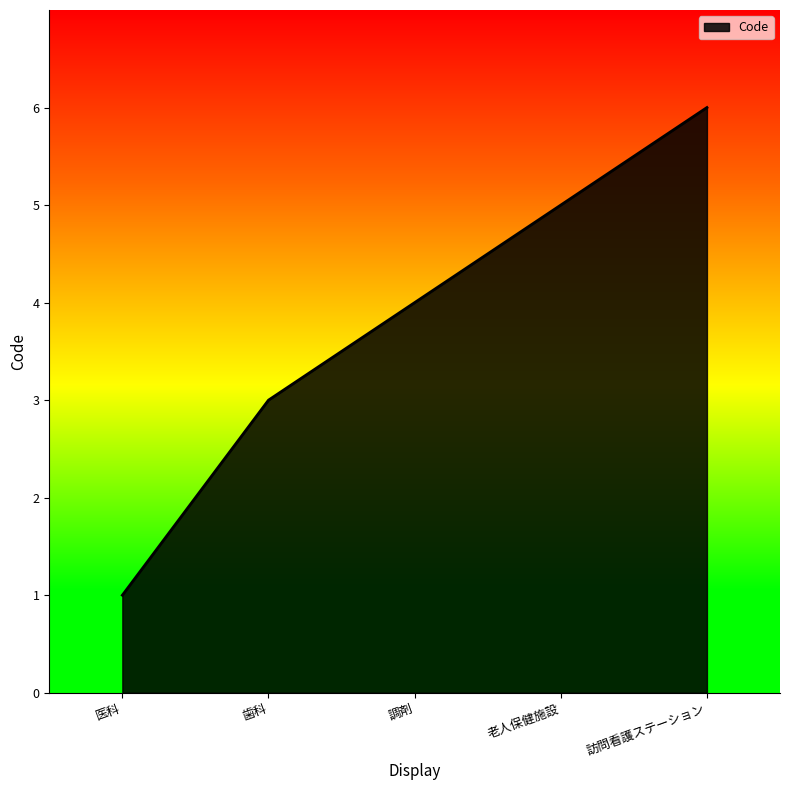

What is the approximate value at 調剤?

4